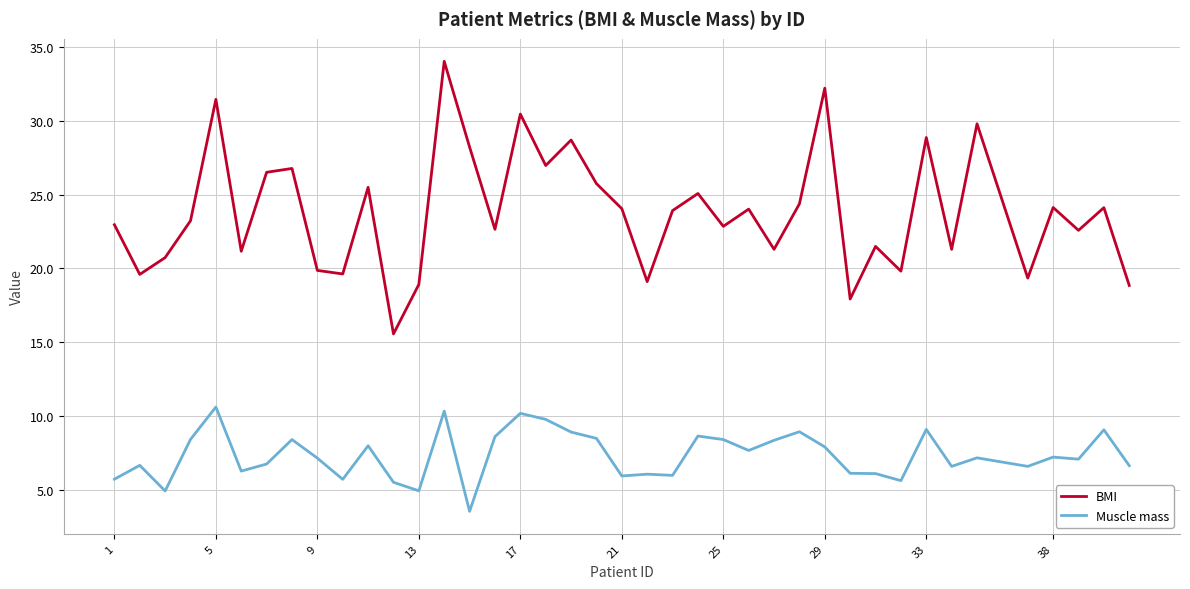

Rank the series by their maximum value, from lowest to highest.

Muscle mass, BMI